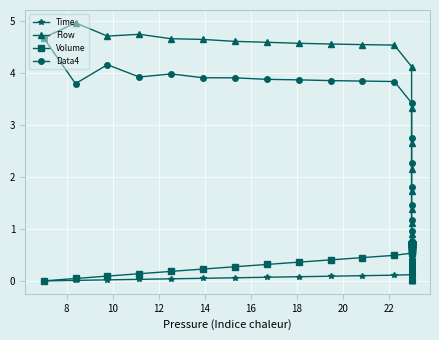

Count the number of data series in this chart.

4